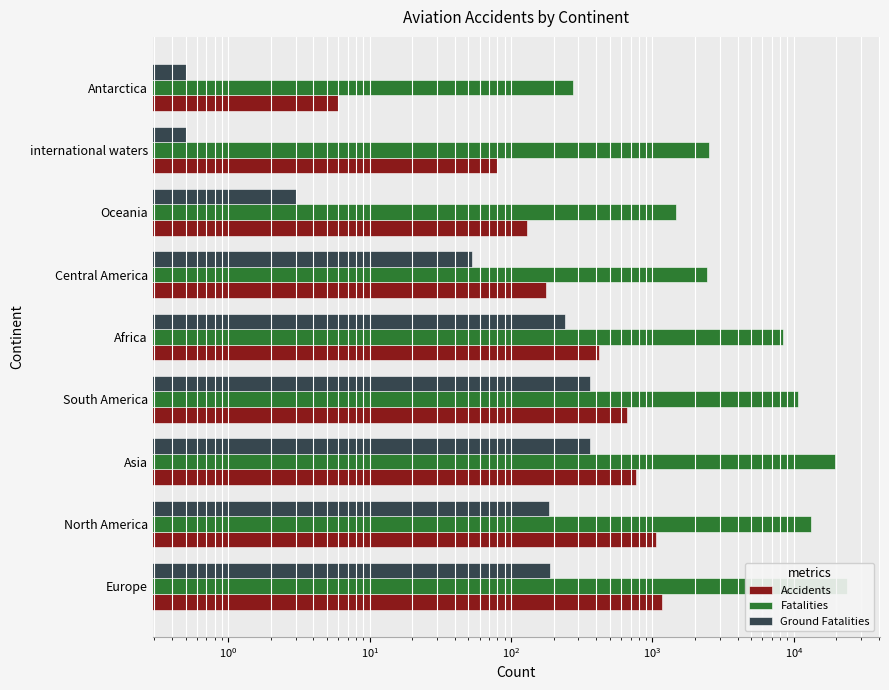

Are the bars grouped side by side (vs. stacked)?

Yes